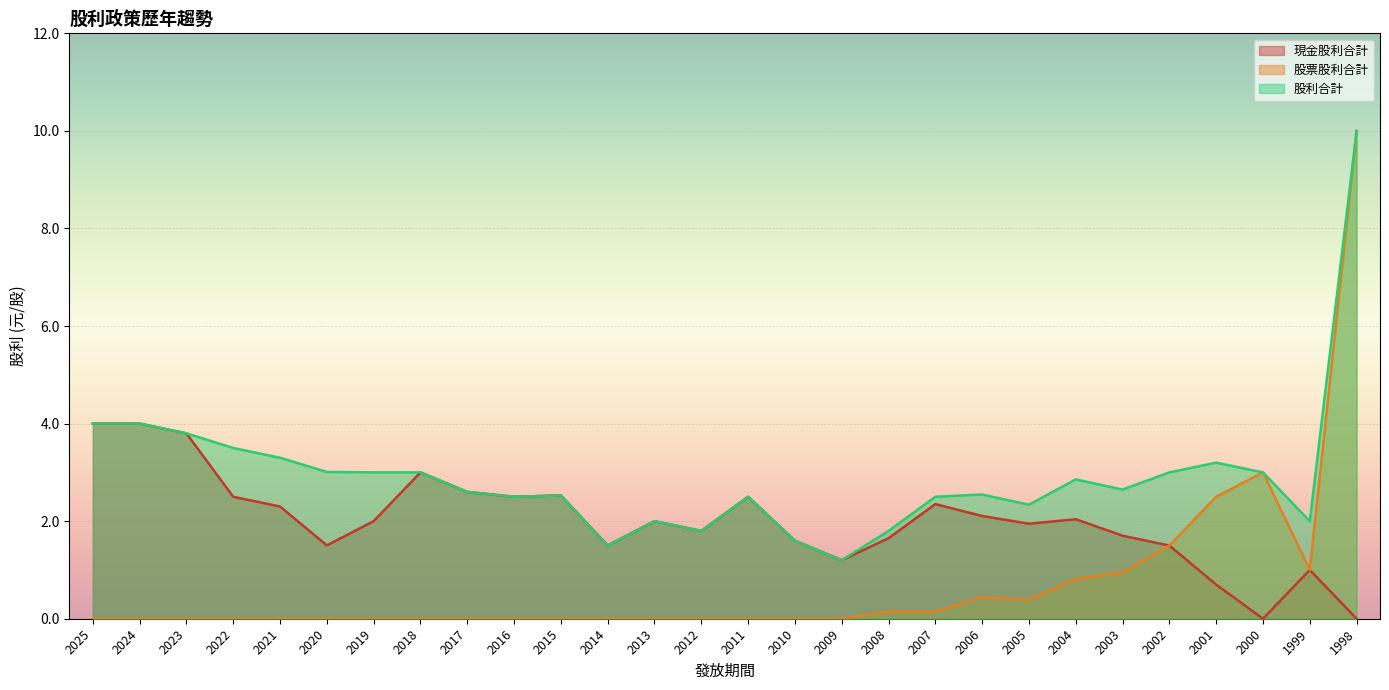

Rank the categories by 股利合計 value from lowest to highest.

2009, 2014, 2010, 2012, 2008, 2013, 1999, 2005, 2016, 2011, 2007, 2015, 2006, 2017, 2003, 2004, 2019, 2018, 2002, 2000, 2020, 2001, 2021, 2022, 2023, 2025, 2024, 1998